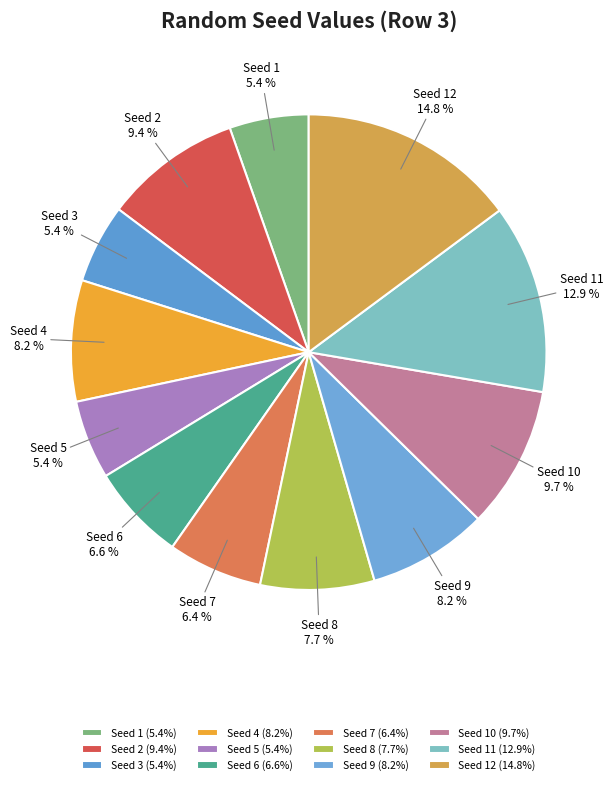

Is there any slice that represents more than half of the pie?

No